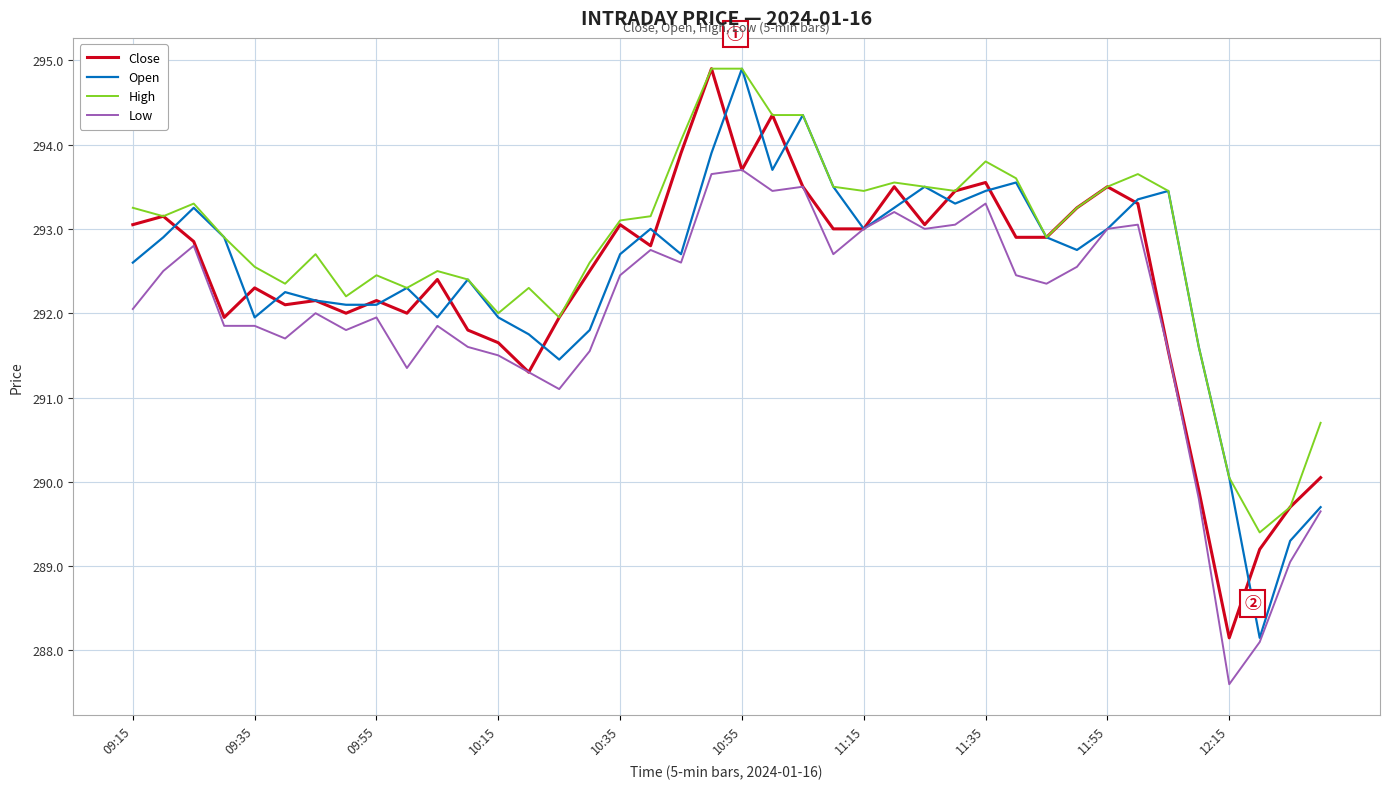

What is the smallest value displayed?

287.6